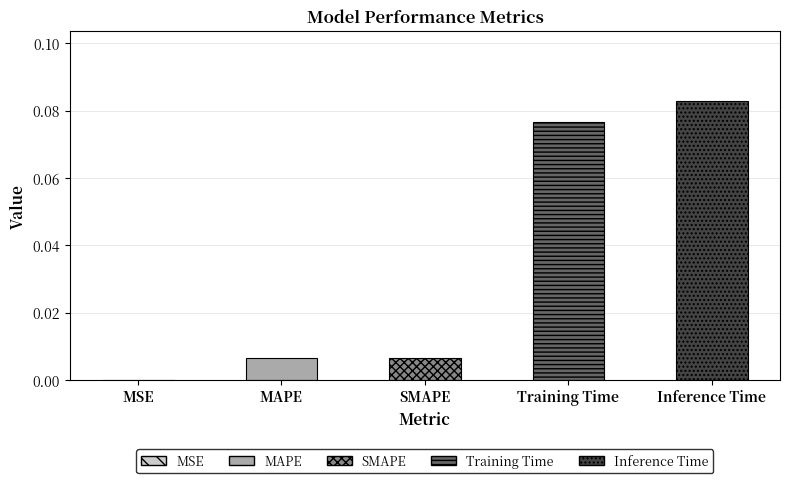

Between MSE and MAPE, which is larger?

MAPE